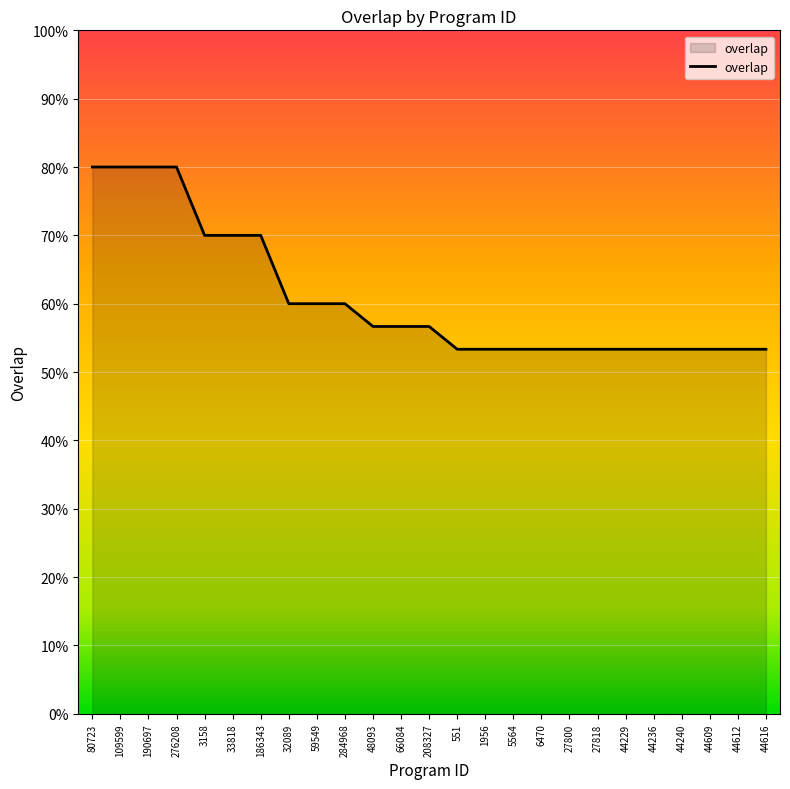

Is this an area chart (filled region under the line)?

Yes